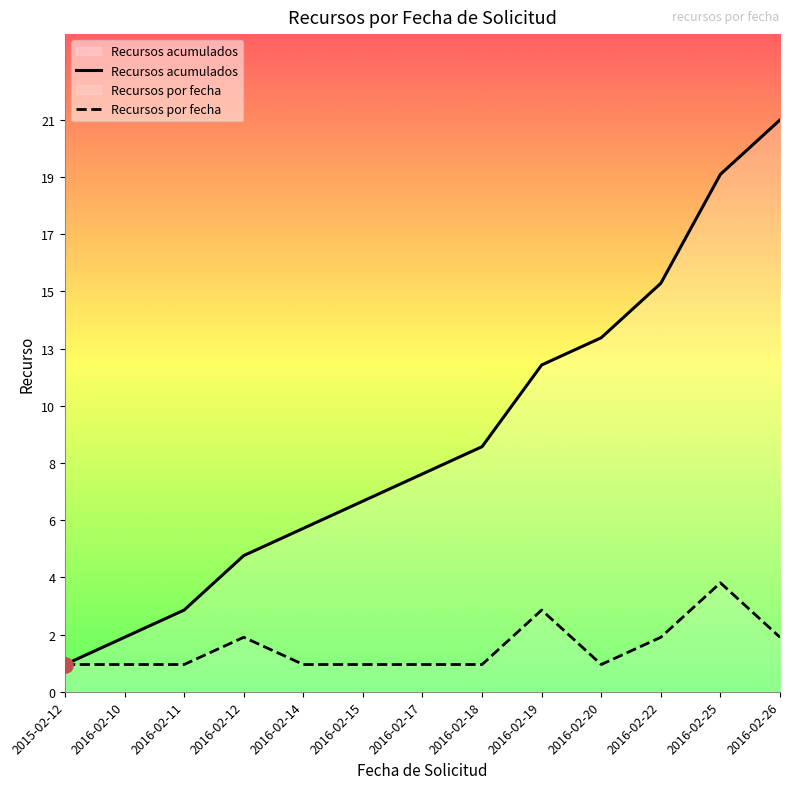

What are all the series names shown in the legend?

Recursos acumulados, Recursos por fecha